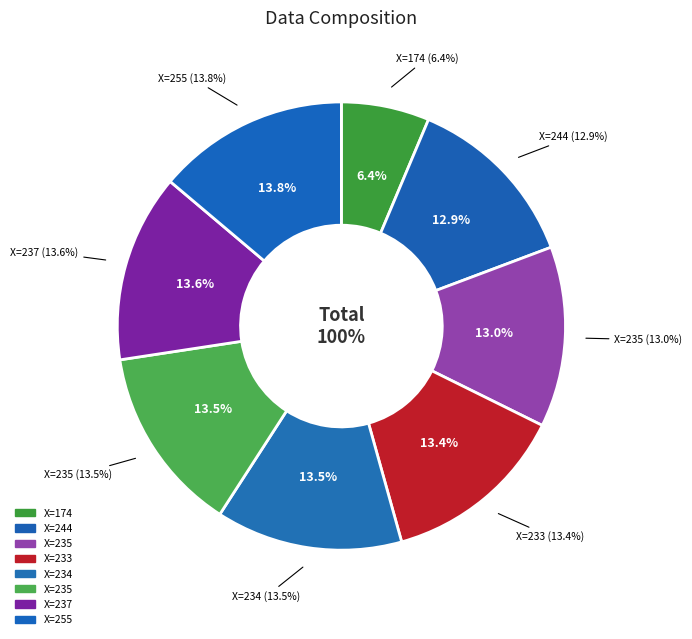

Rank the categories by value from highest to lowest.

255, 237, 234, 235, 233, 235, 244, 174